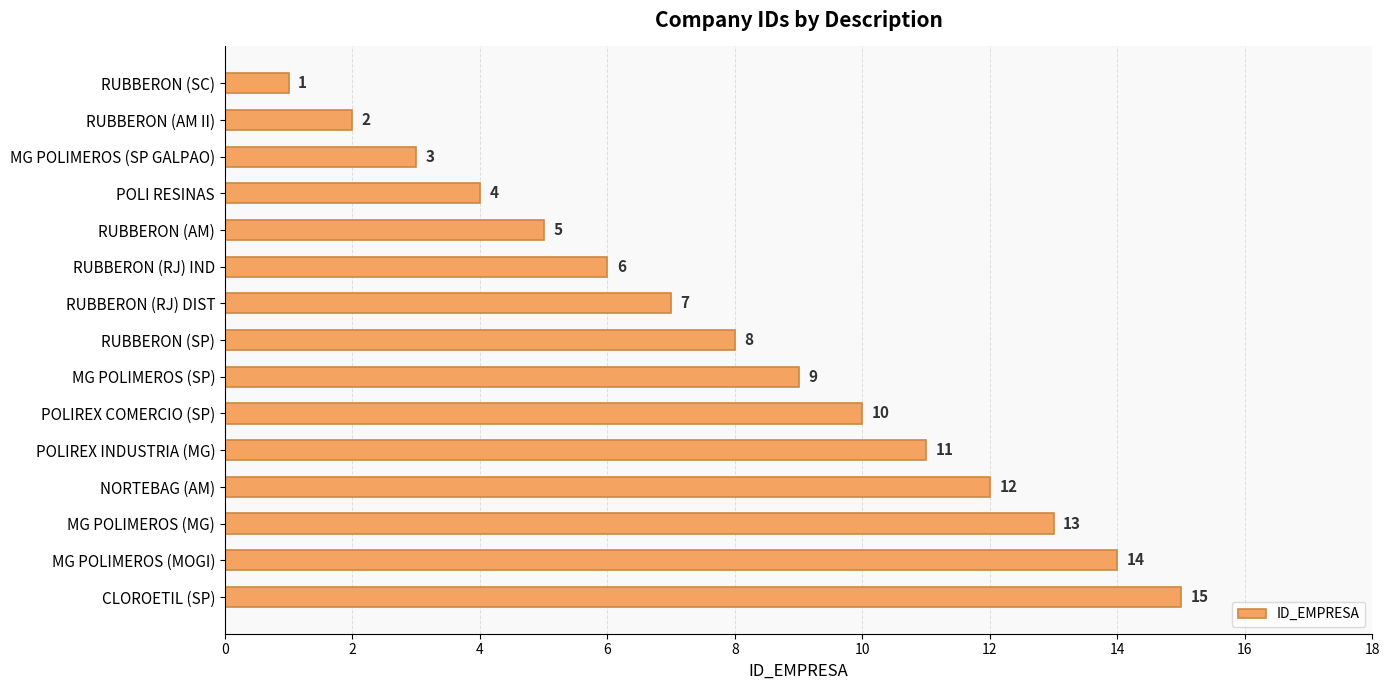

How many data points does each series have?

15